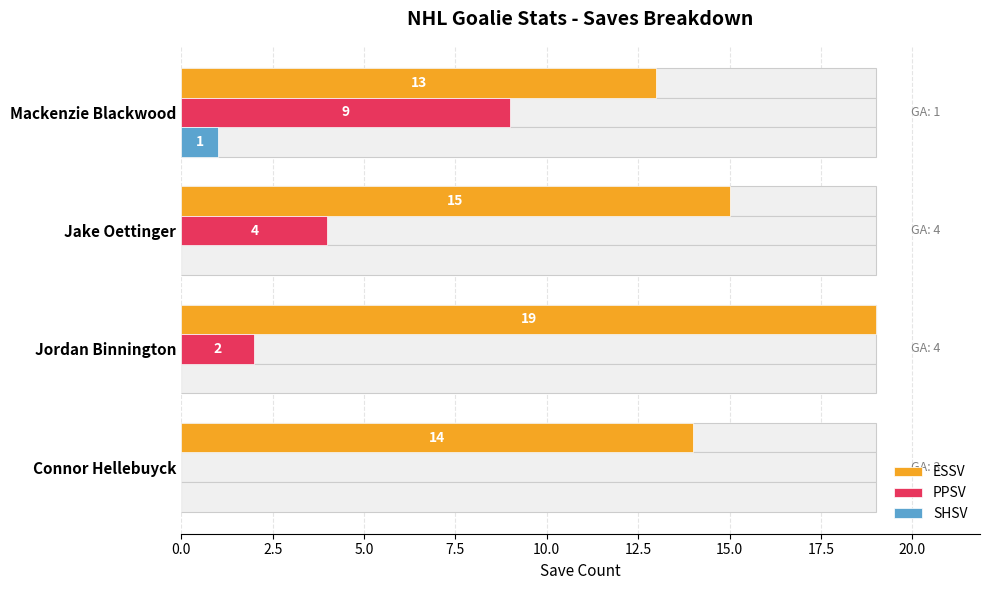

Reading right to left, extract all data points from this chart.

ESSV: 13	15	19	14
PPSV: 9	4	2	0
SHSV: 1	0	0	0